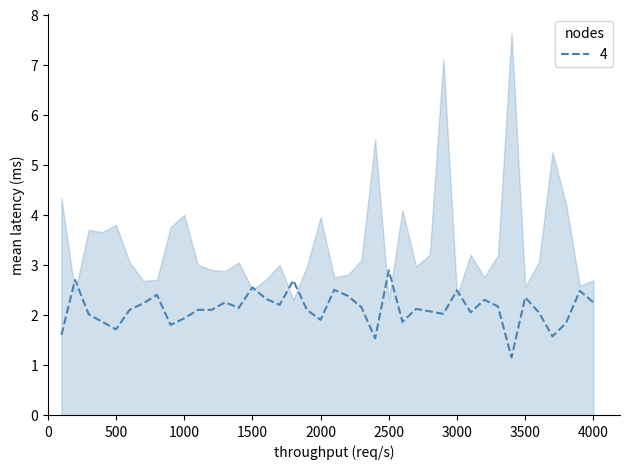

At which category does the chart reach its minimum across all series?

34